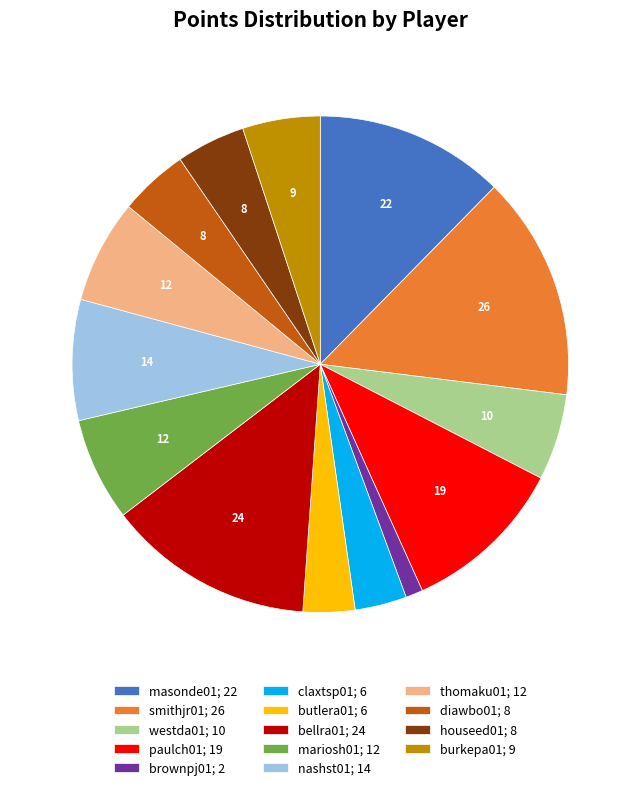

Approximately how many times larger is the value at mariosh01; 12 compared to westda01; 10?

1.2